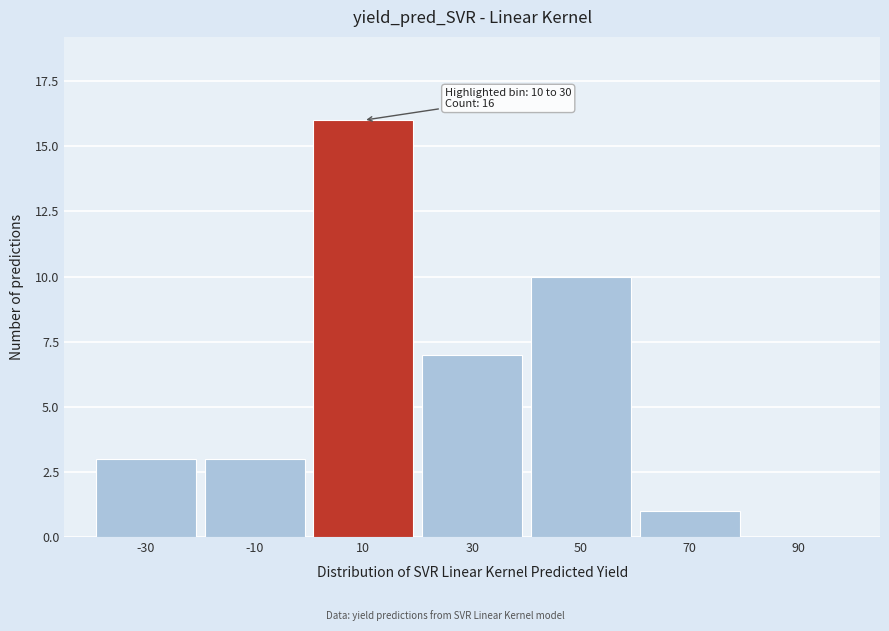

Reading right to left, transcribe all the data shown in this chart.

90=0	70=1	50=10	30=7	10=16	-10=3	-30=3